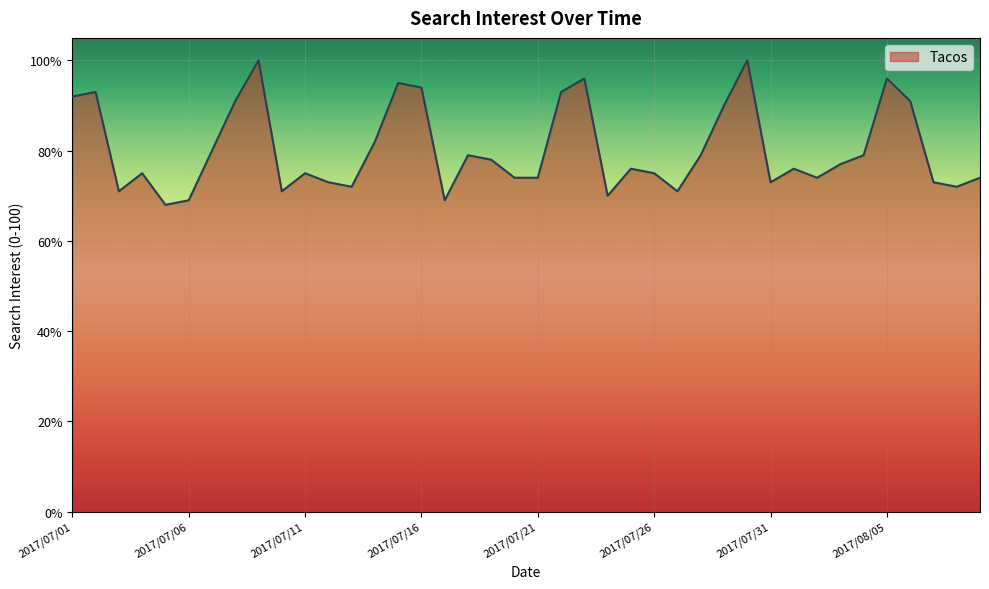

What is the maximum value shown in the chart?

100